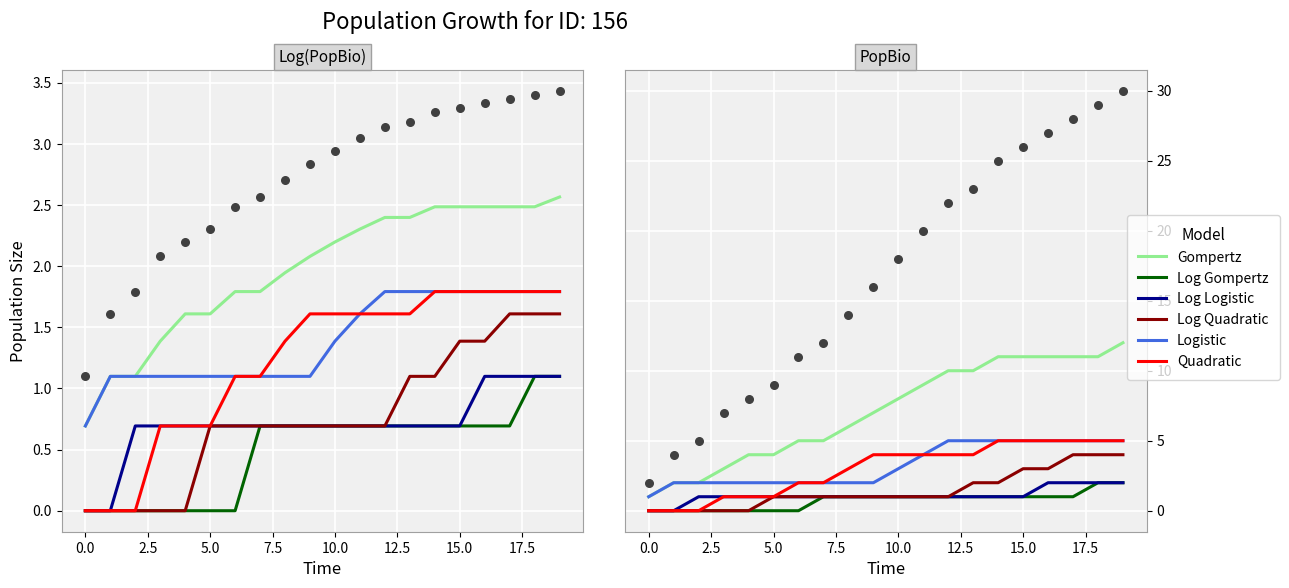

Is the value of Quadratic at 2.5 greater than the value of Log Quadratic at 19?

No